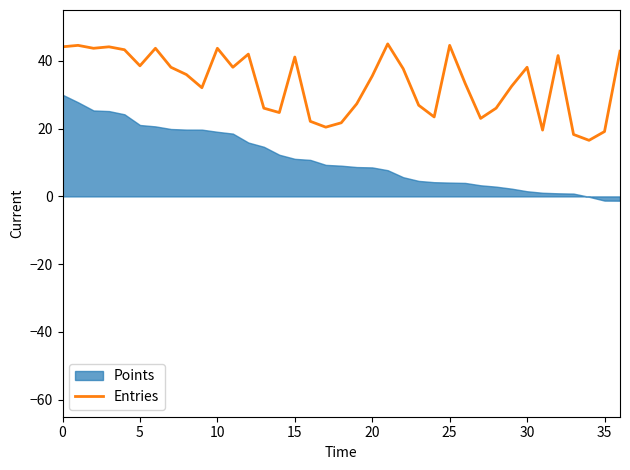

What is the greatest value displayed?

45.0